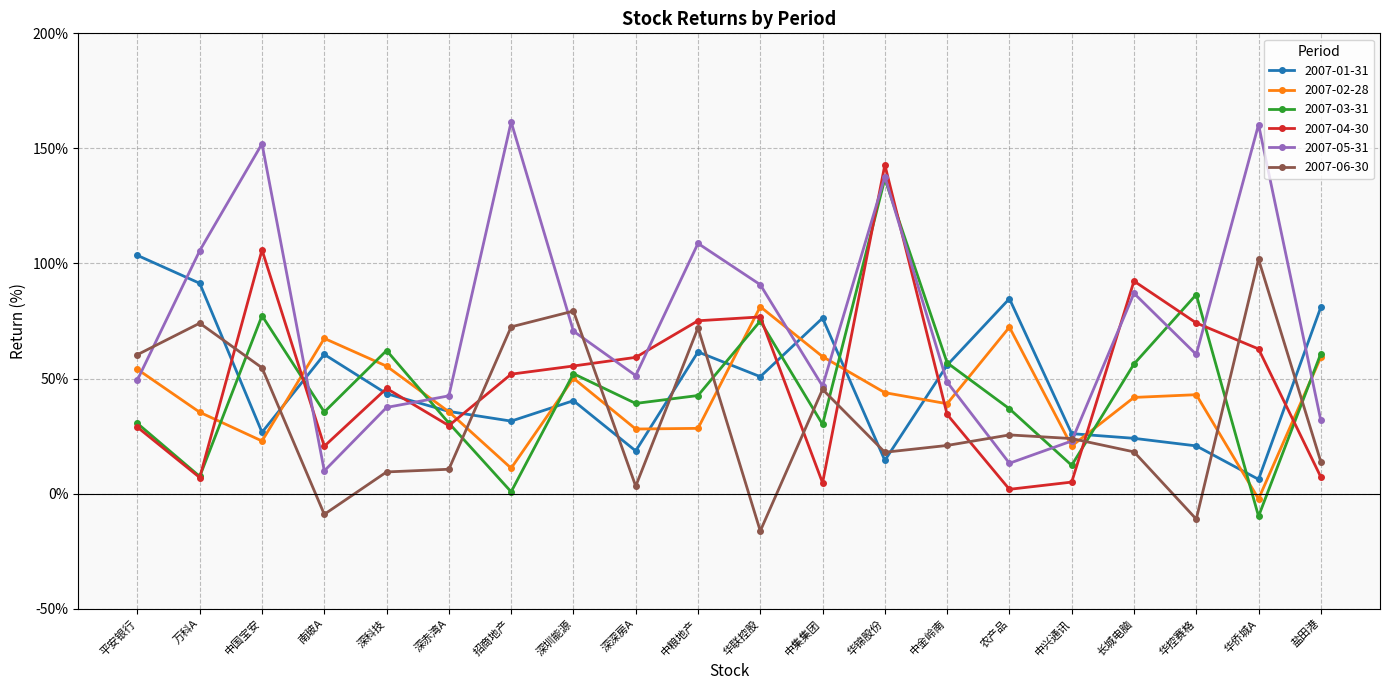

Where is the first local minimum for 2007-03-31?

万科A